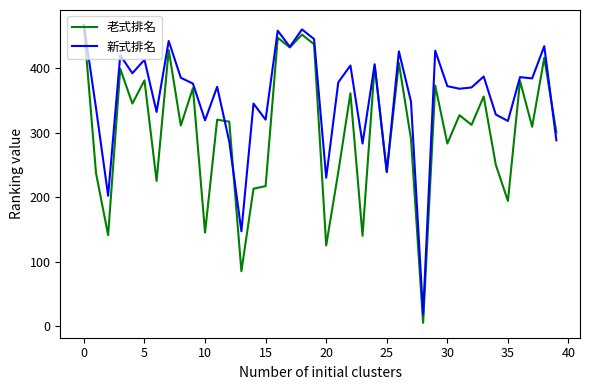

How many series are shown in this chart?

2